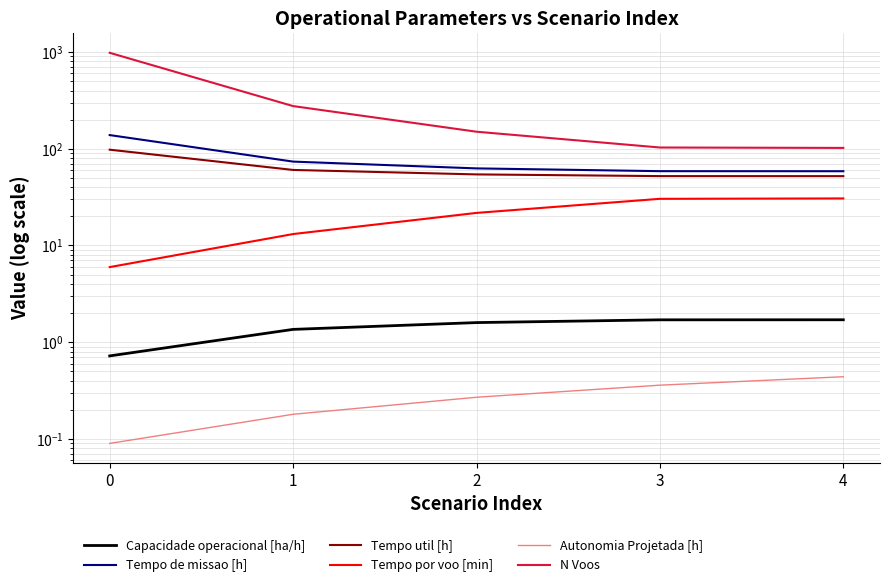

What is the value of the Tempo util [h] point at the 2nd from the left?

60.4